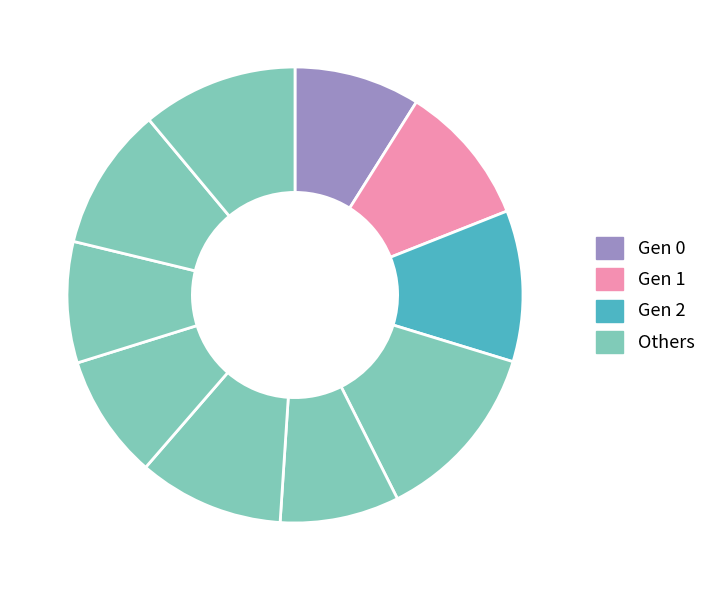

Rank the categories by value from highest to lowest.

3, 9, 2, 5, 8, 1, 0, 6, 7, 4